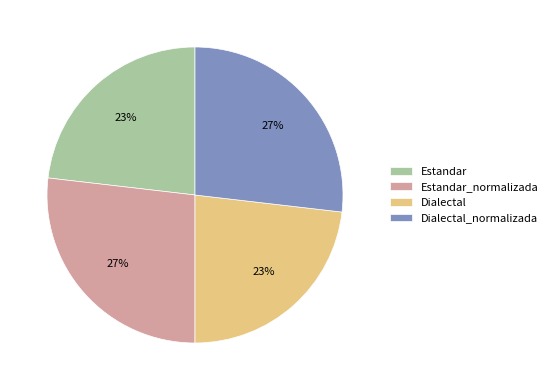

Is there a majority slice in this chart?

No